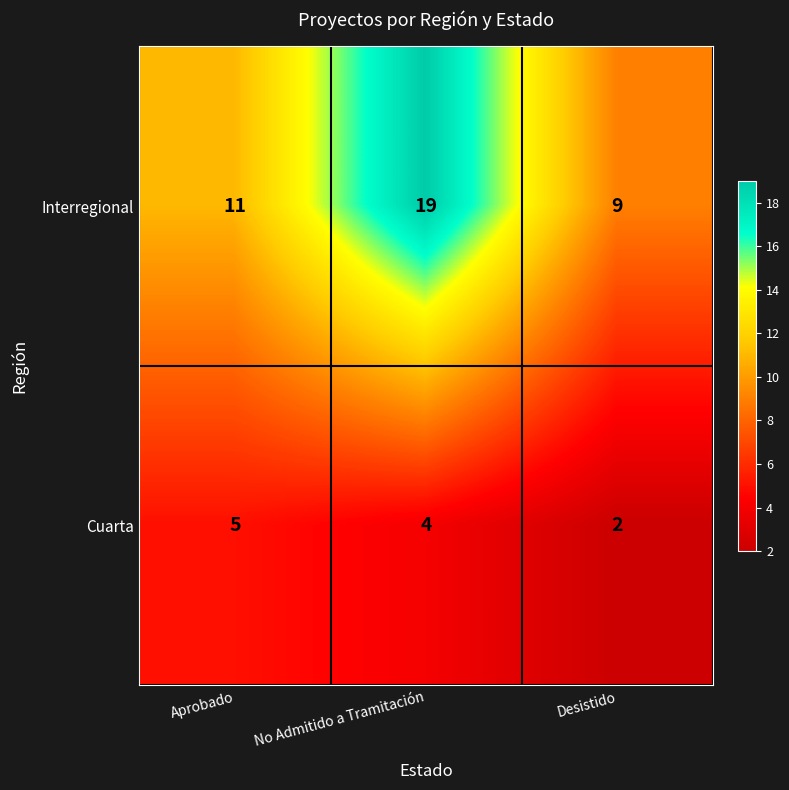

Reading right to left, list all the values displayed in this chart.

Interregional: Desistido=9	No Admitido a Tramitación=19	Aprobado=11
Cuarta: Desistido=2	No Admitido a Tramitación=4	Aprobado=5